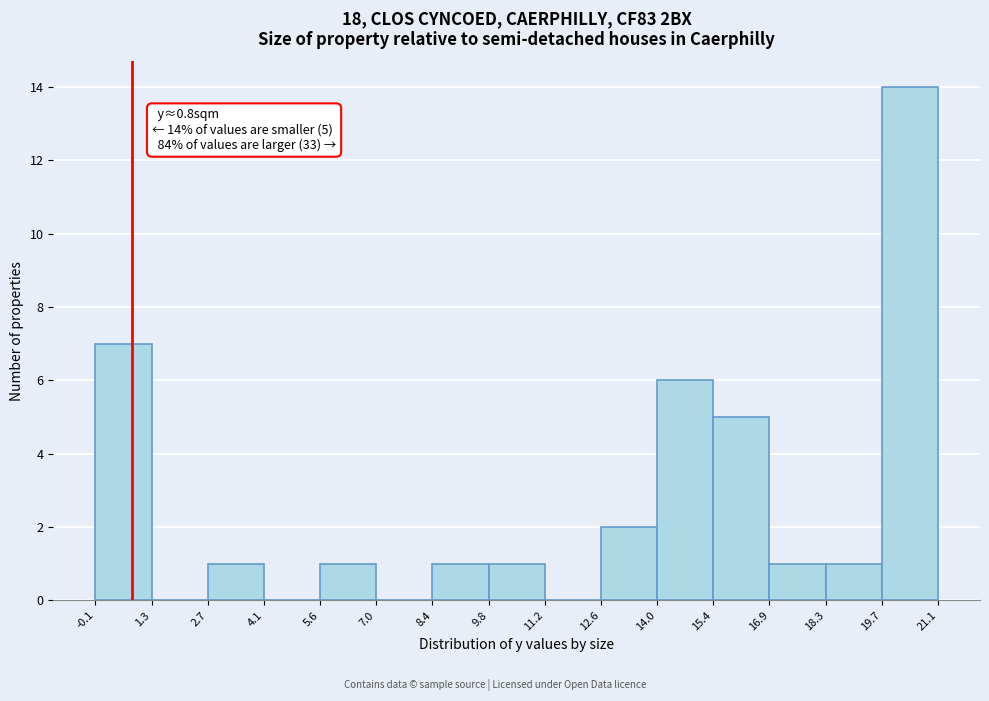

Which range on the x-axis has the tallest bar?

19.7 to 21.1